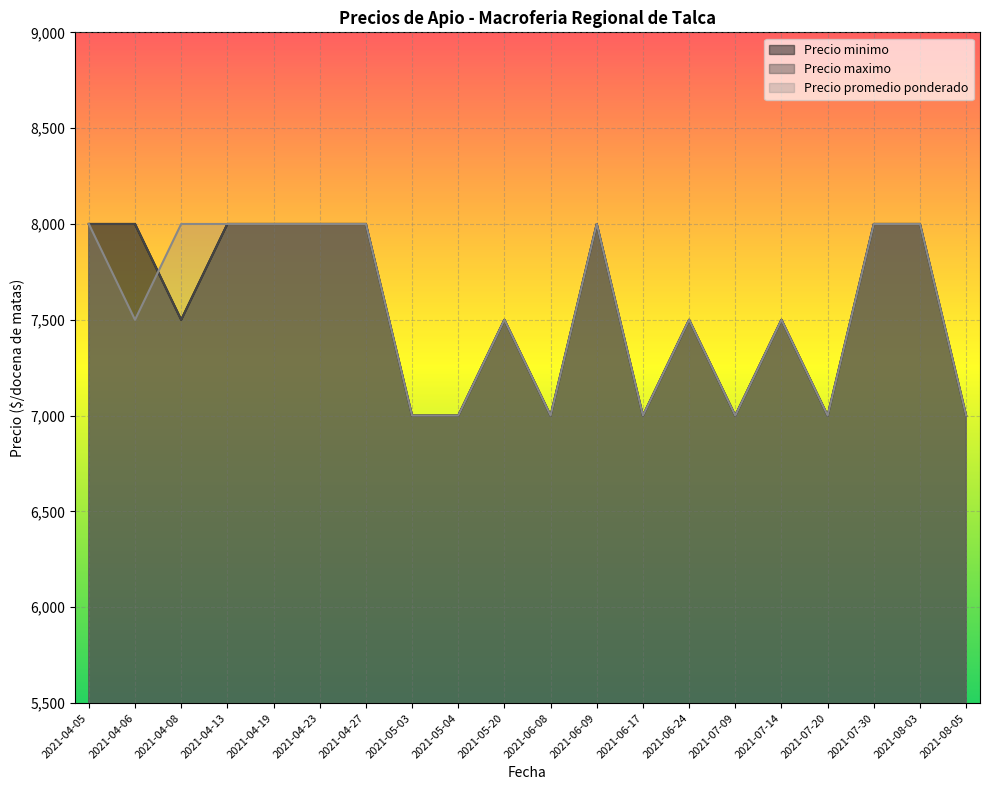

Between 2021-07-30 and 2021-08-03, which series saw the biggest shift?

Precio minimo